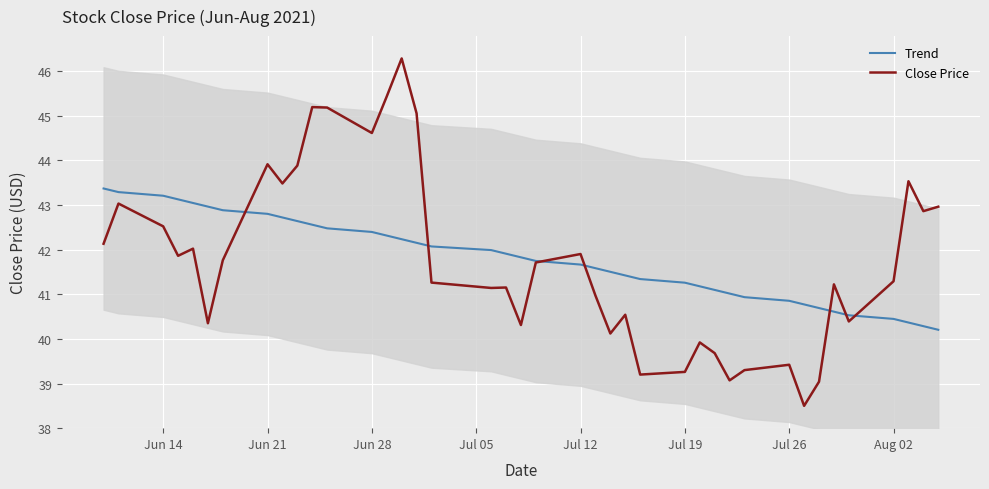

What is the minimum value for Trend?

40.2